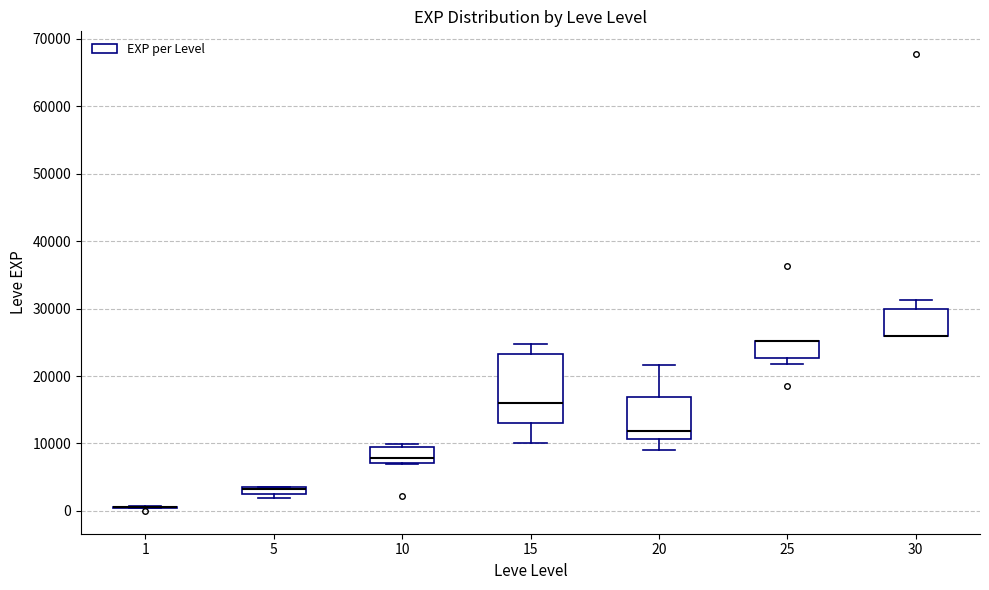

Where is the upper edge of the box at x = 25 on the y-axis? The values are not printed on the chart, so give them approximately, as read against the axis.

25000